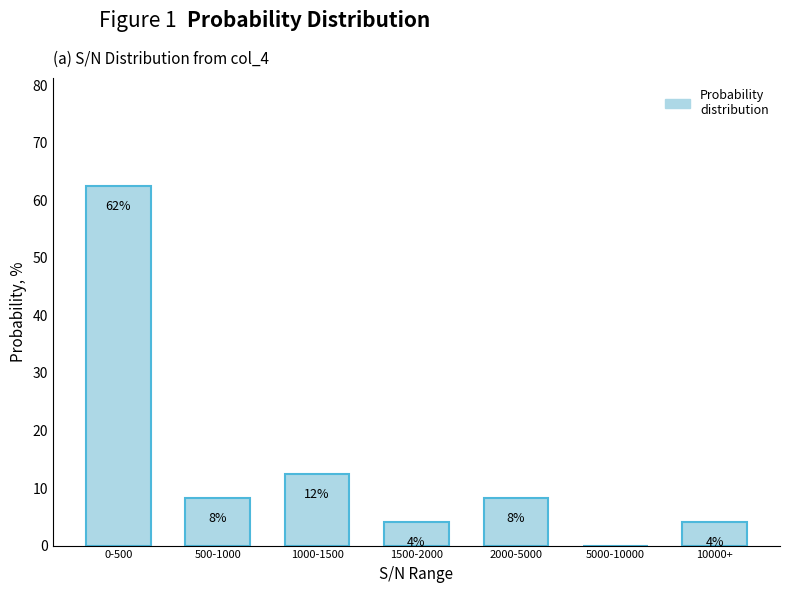

Are the bars horizontal?

No